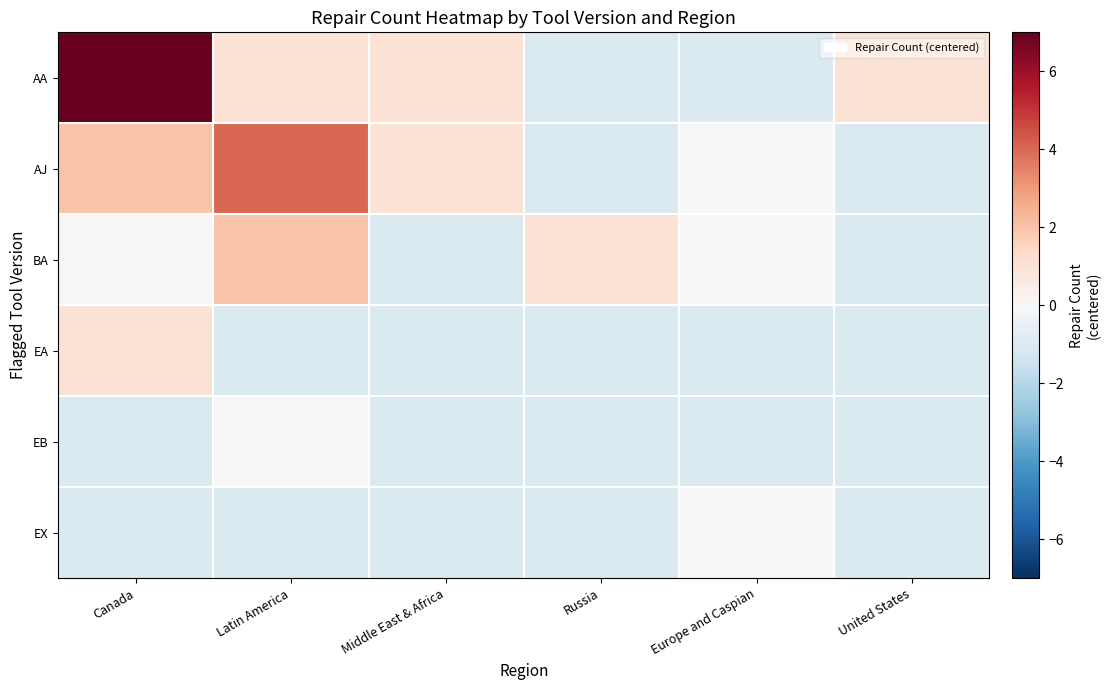

At how many categories does at least one series exceed 2?

2